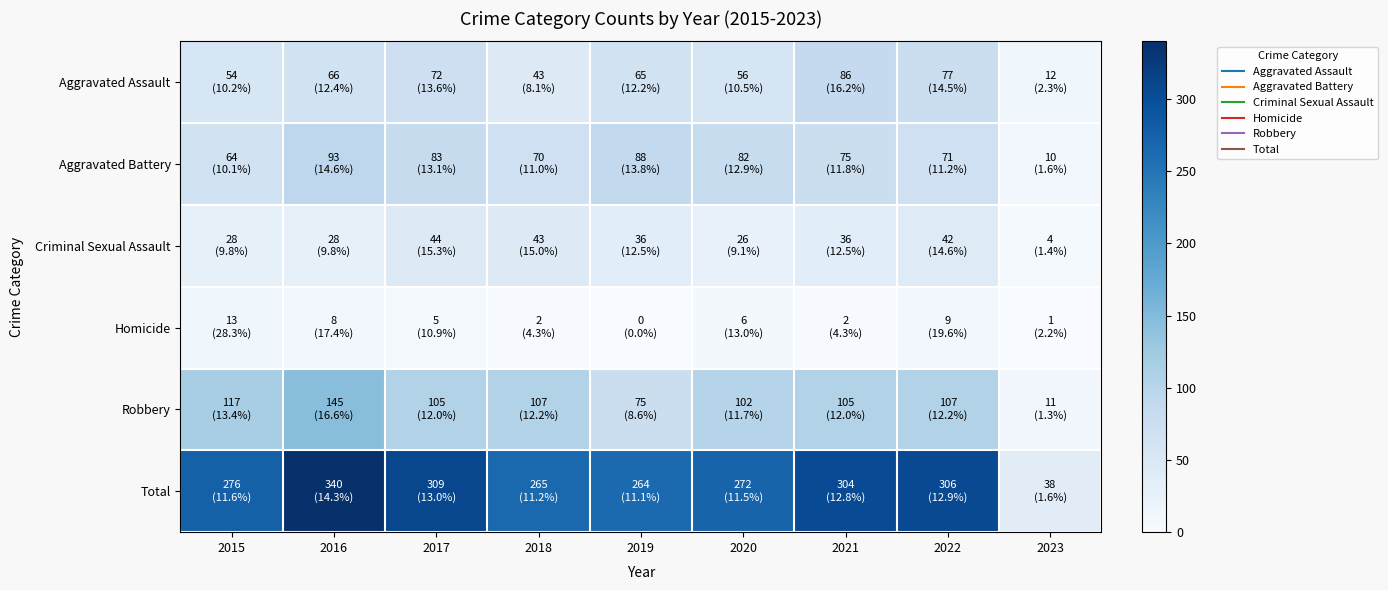

At 2020, list the series in order from largest to smallest.

Total, Robbery, Aggravated Battery, Aggravated Assault, Criminal Sexual Assault, Homicide